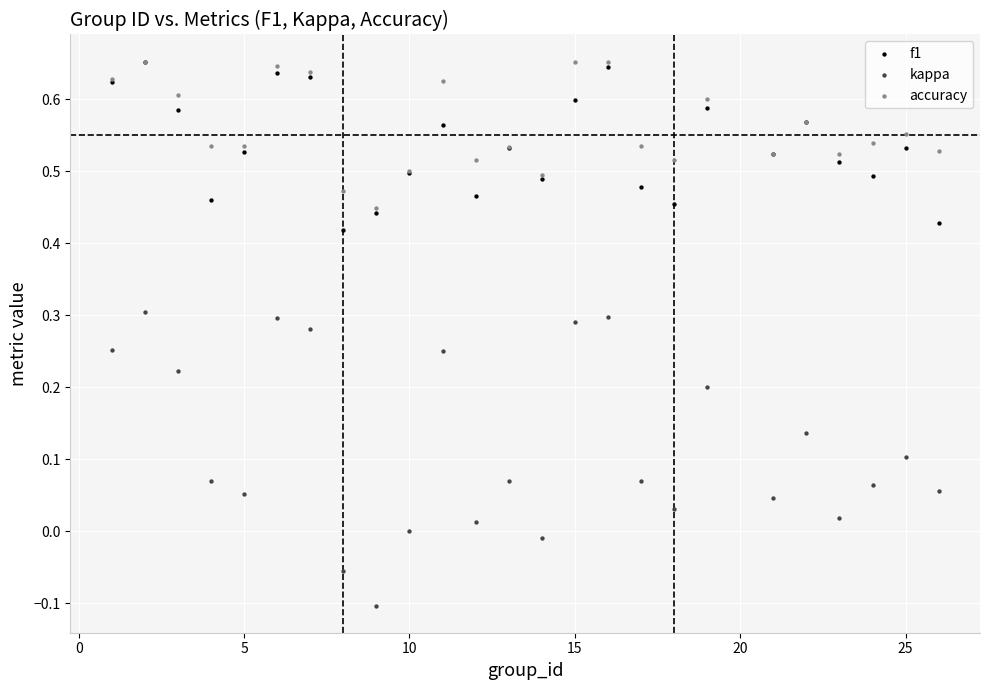

Which series reaches the minimum Y coordinate?

kappa